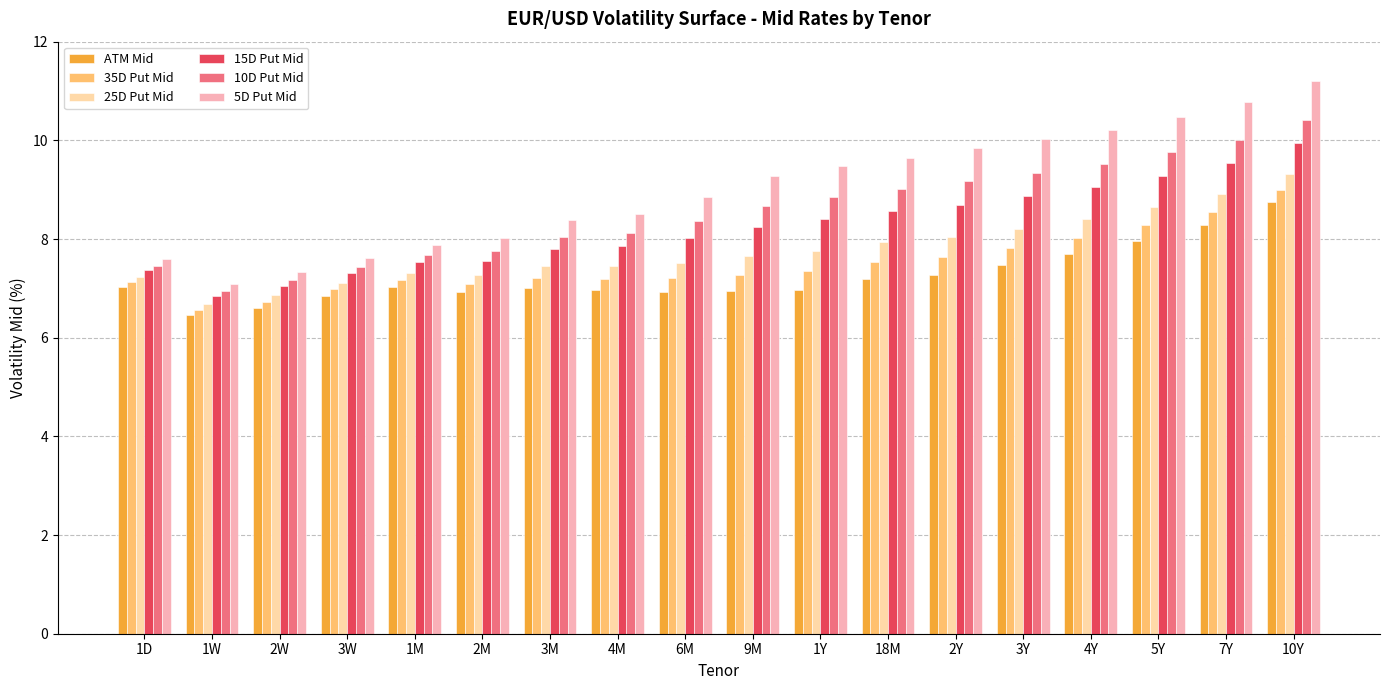

What is the difference between the maximum and minimum values in the 35D Put Mid series?

2.4